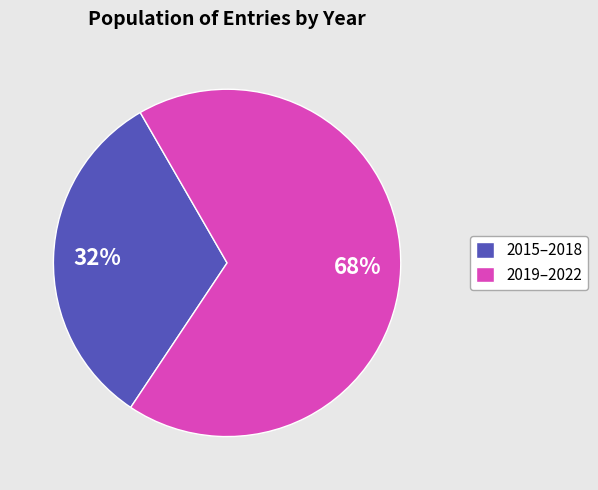

True or false: 2015–2018 accounts for 44% of the total.

False